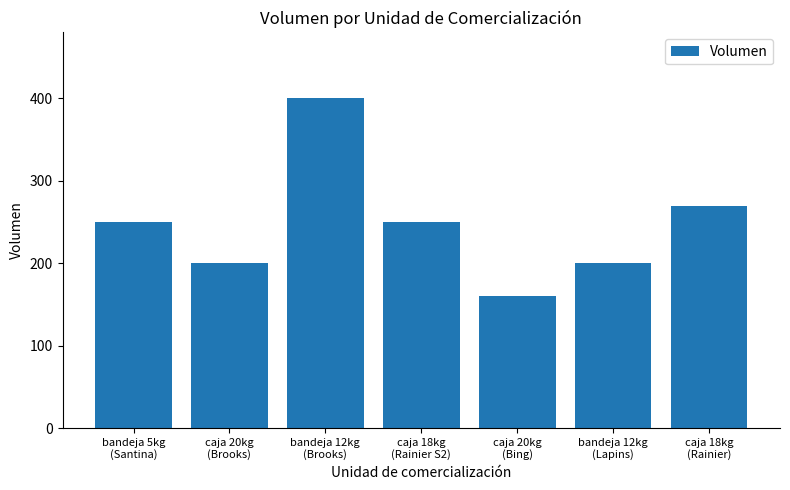

What is the maximum value shown in the chart?

400